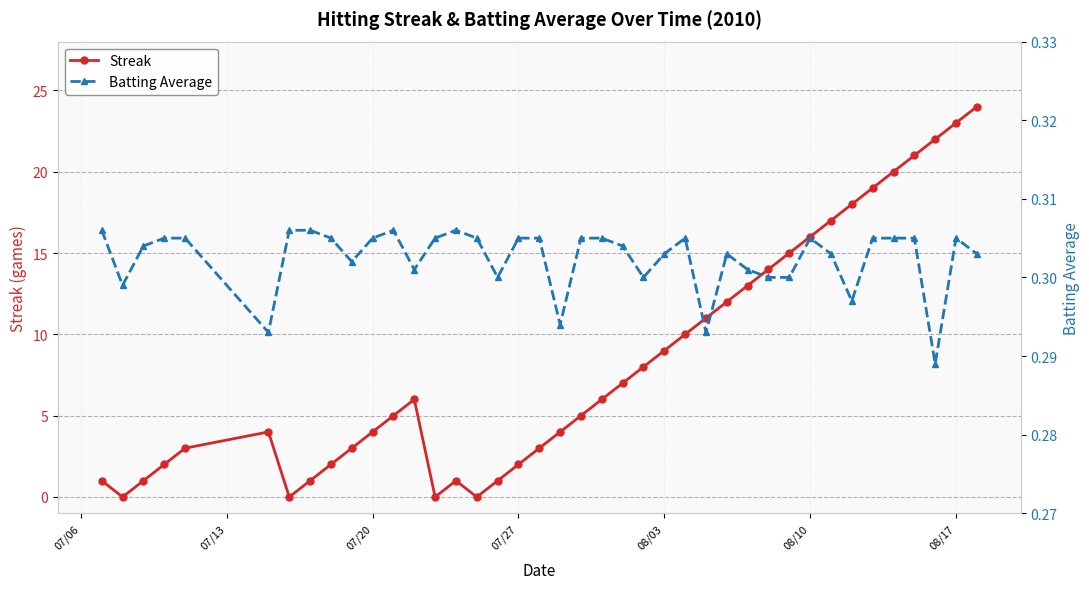

At how many categories does at least one series exceed 20?

4